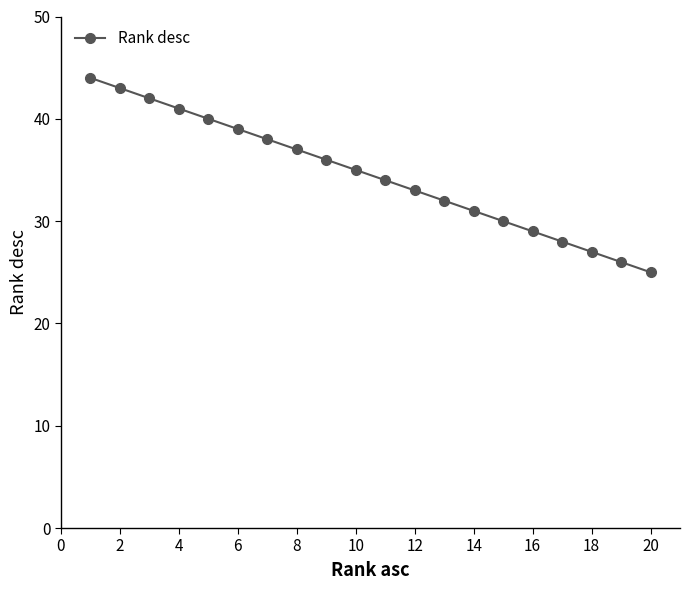

What is the value of the 4th point from the left?

41